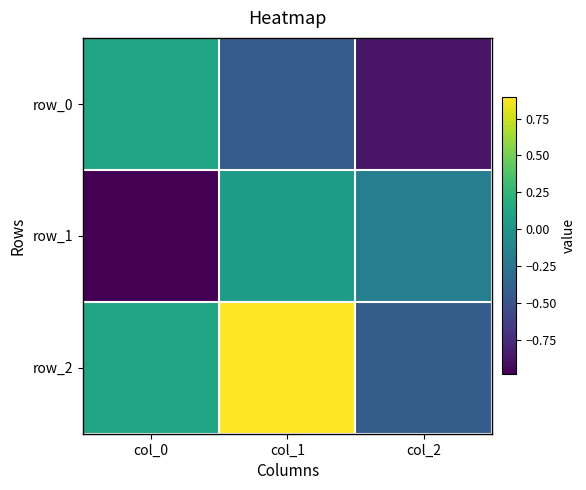

At which label does row_2 reach its peak?

col_1